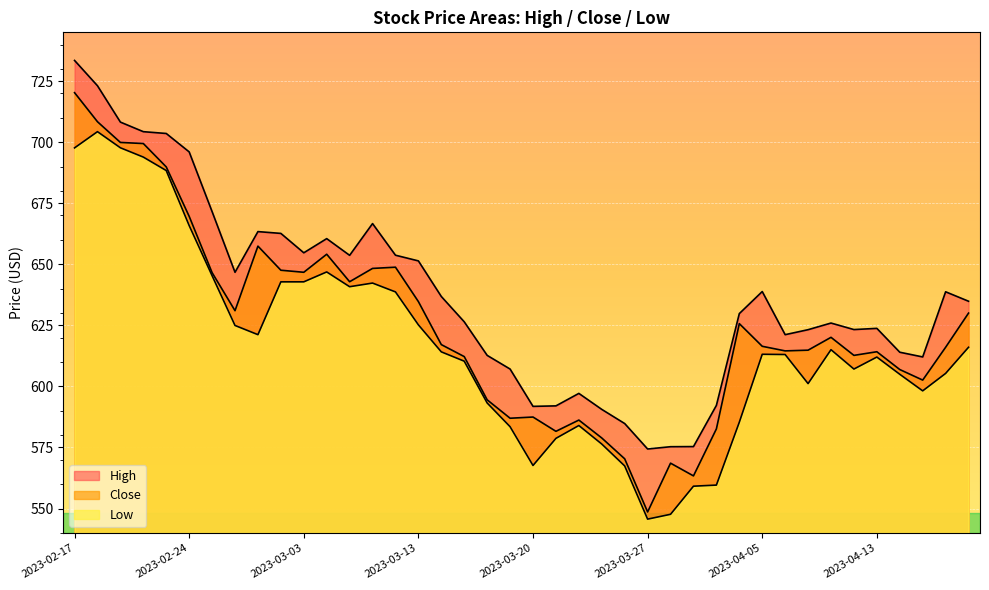

True or false: Close and Low intersect in this chart.

False